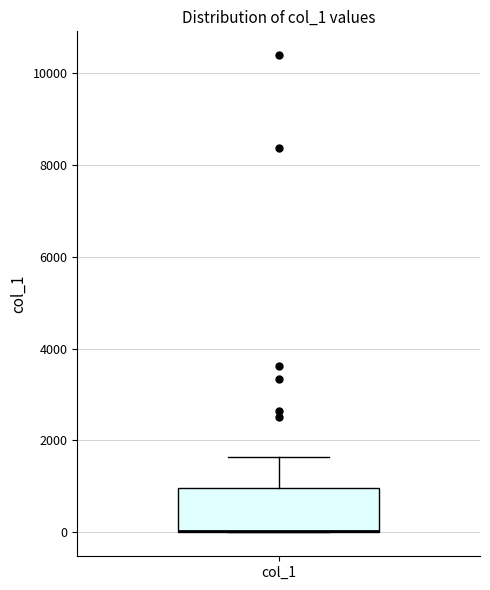

Transcribe this box plot: give where the median line is, the range the box spans, and where the two whiskers end, as read against the y-axis. The values are not printed on the chart, so give them approximately, as read against the axis.

median 0 (drawn on the box's lower edge), box 0 to 1000, whiskers 0 to 1600